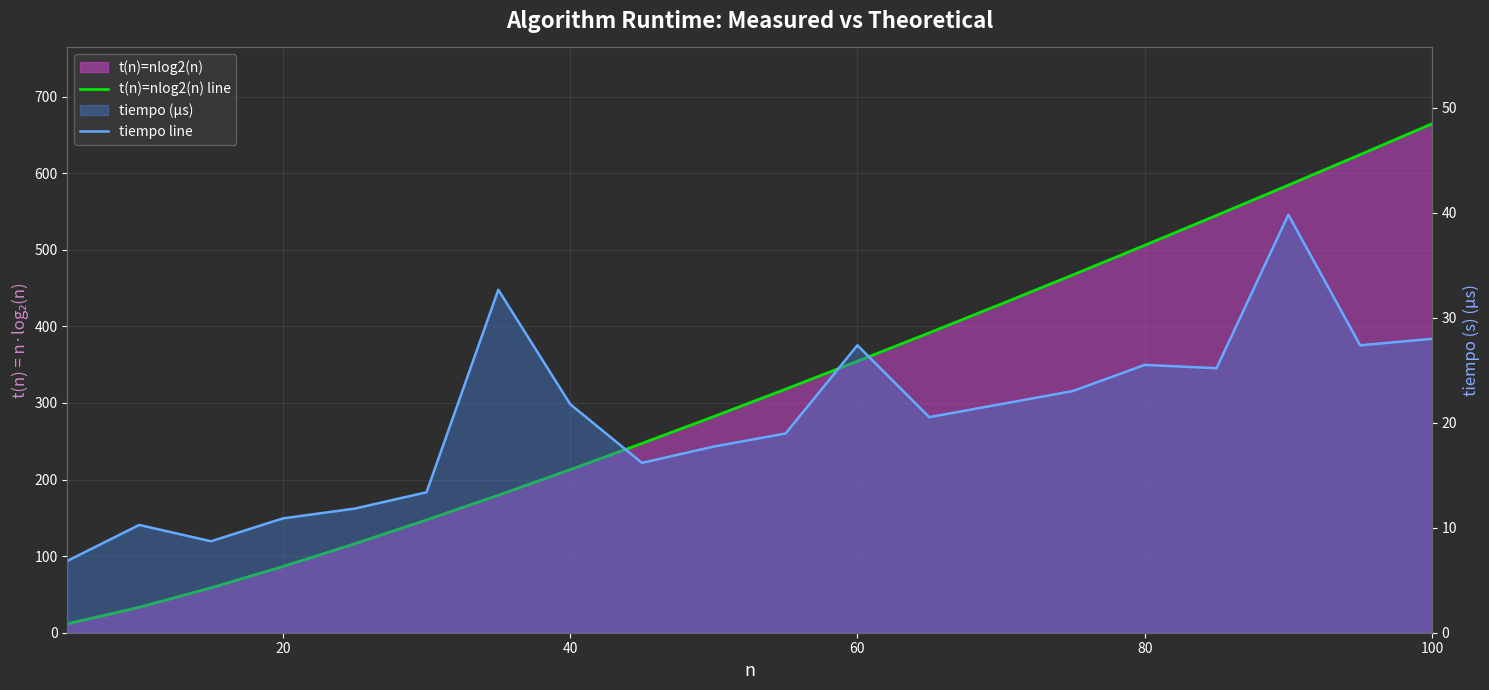

Reading left to right, extract all data points from this chart.

t(n)=nlog2(n) line: 11.6	33.2	58.6	86.4	116.1	147.2	179.5	212.9	247.1	282.2	318.0	354.4	391.5	429.0	467.2	505.8	544.8	584.3	624.1	664.4
tiempo line: 6.8	10.3	8.7	10.9	11.8	13.4	32.7	21.8	16.2	17.7	19.0	27.4	20.5	21.8	23.0	25.5	25.2	39.8	27.4	28.0